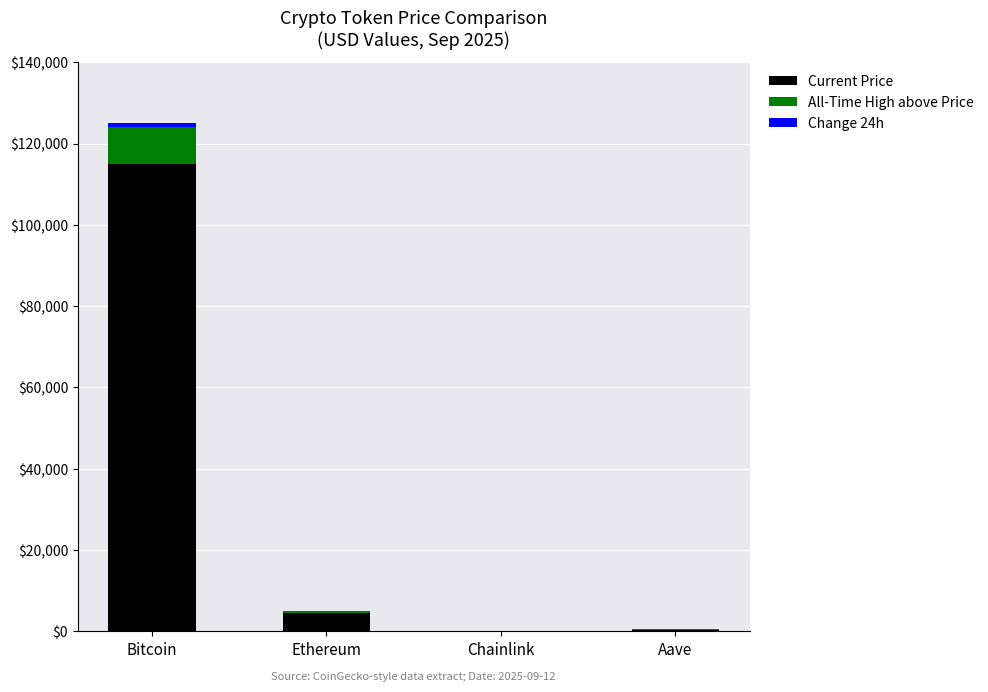

At which category is the sum across all series the highest?

Bitcoin